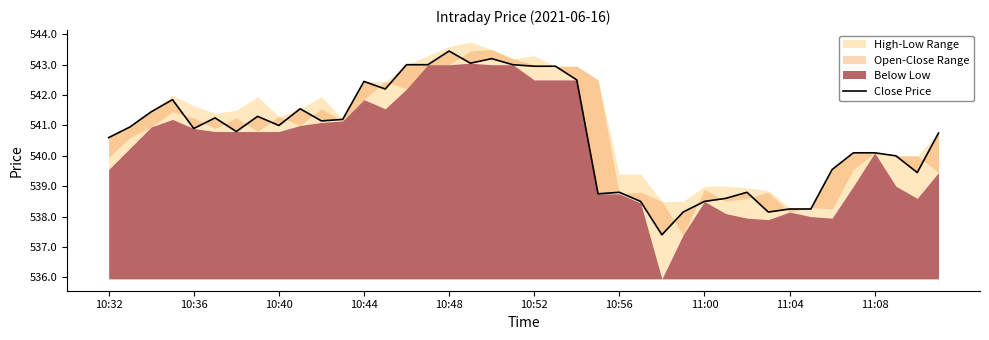

The value at 22 is 542.5. True or false?

True